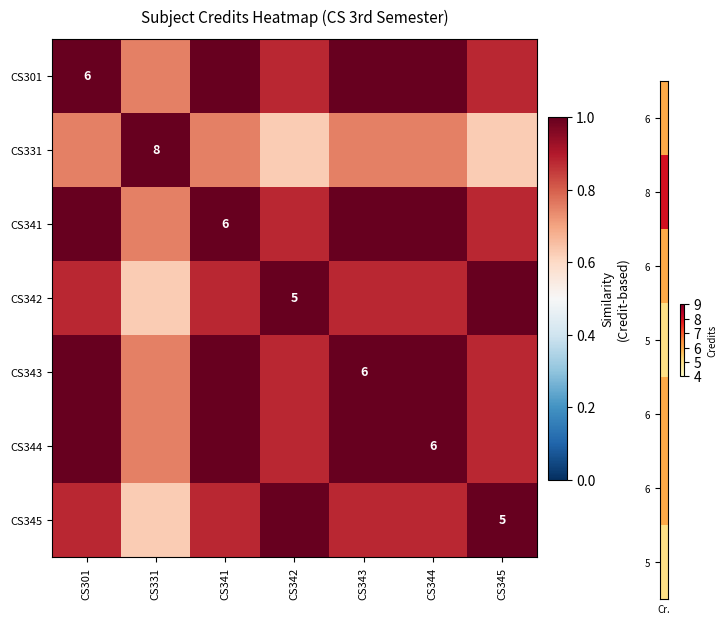

At which category is the sum across all series the highest?

CS301